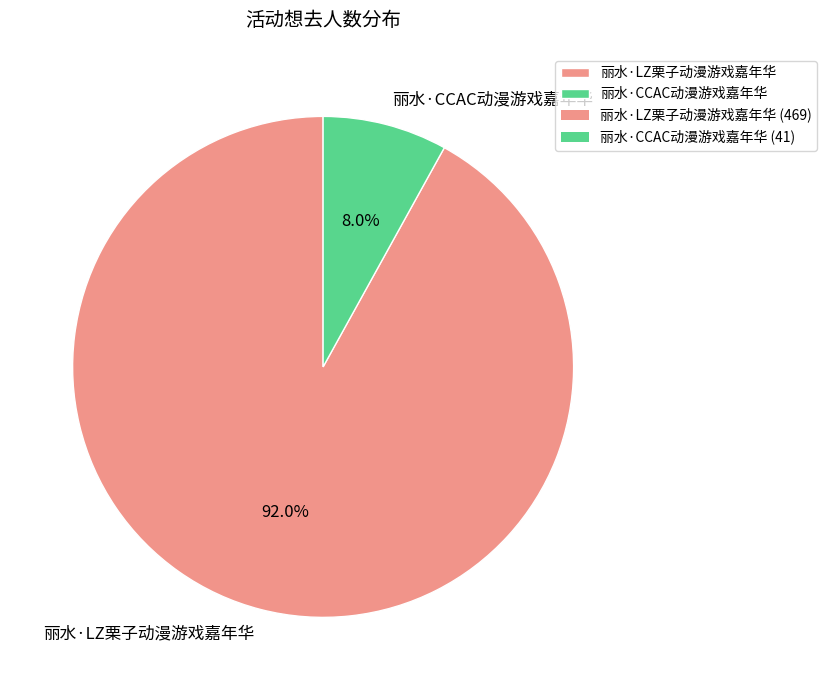

What percentage is the 丽水·LZ栗子动漫游戏嘉年华 slice, to the nearest percent?

92%